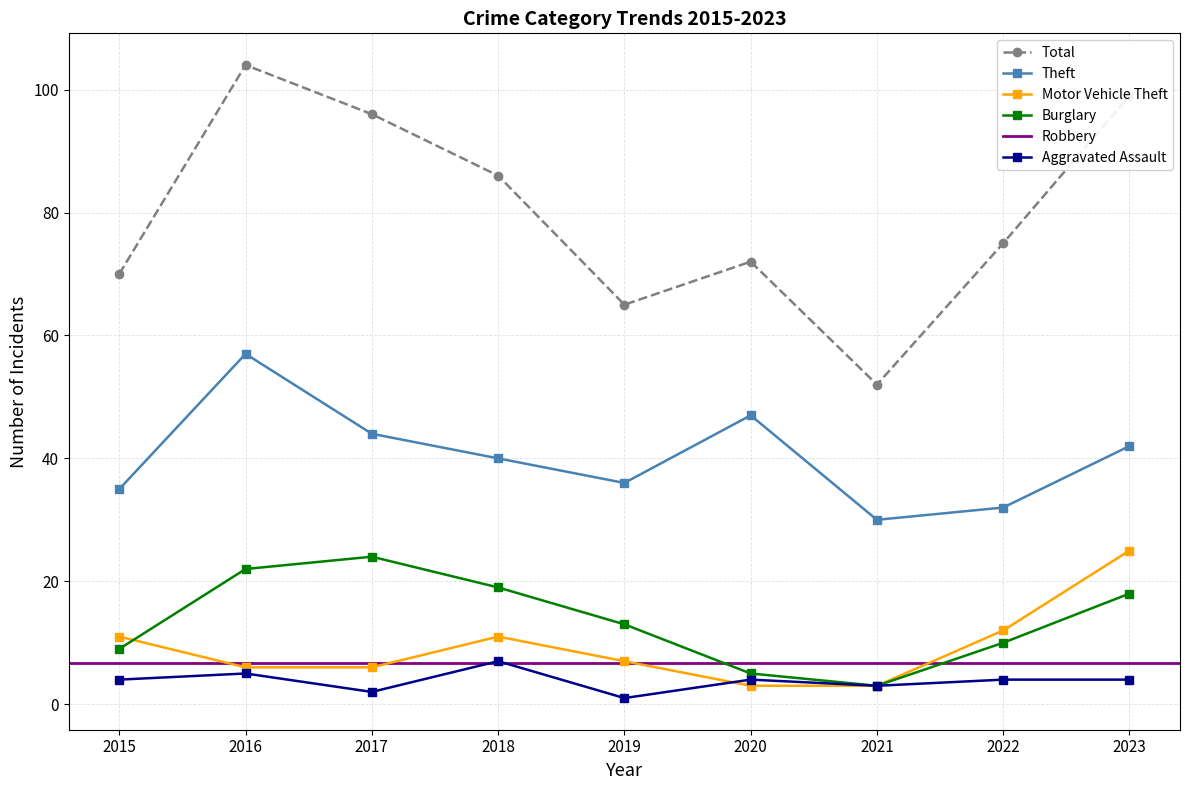

True or false: Aggravated Assault has more than 0 points higher than both neighbors.

True